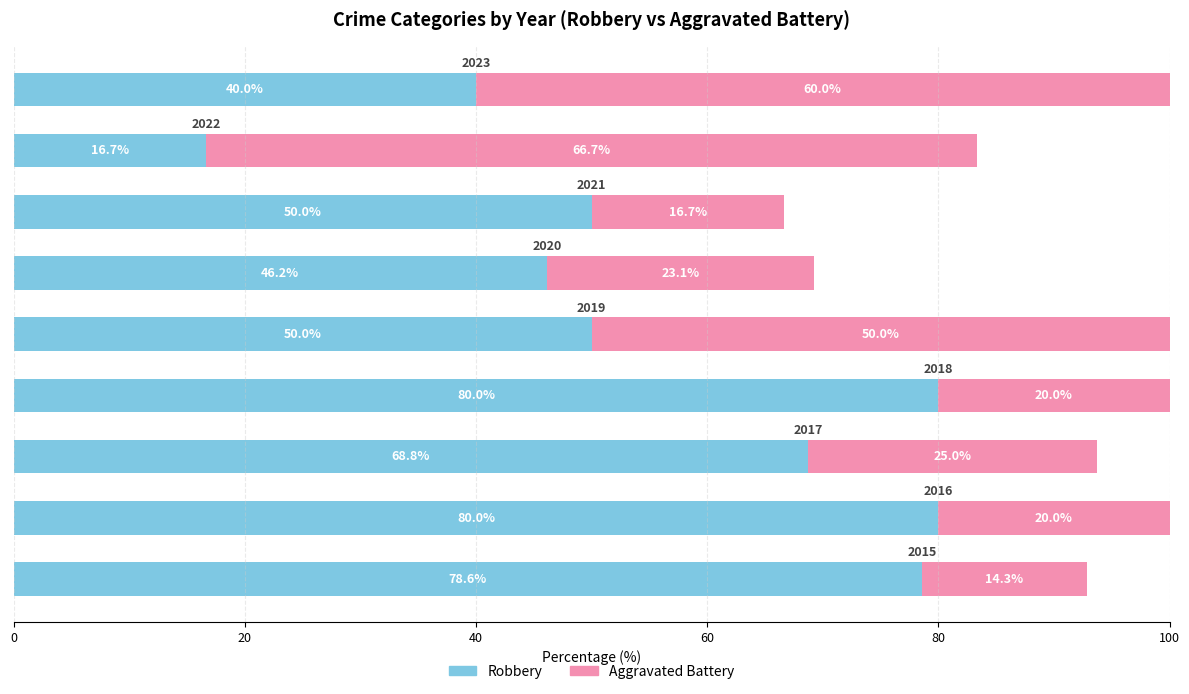

What is the minimum value for Robbery?

16.7